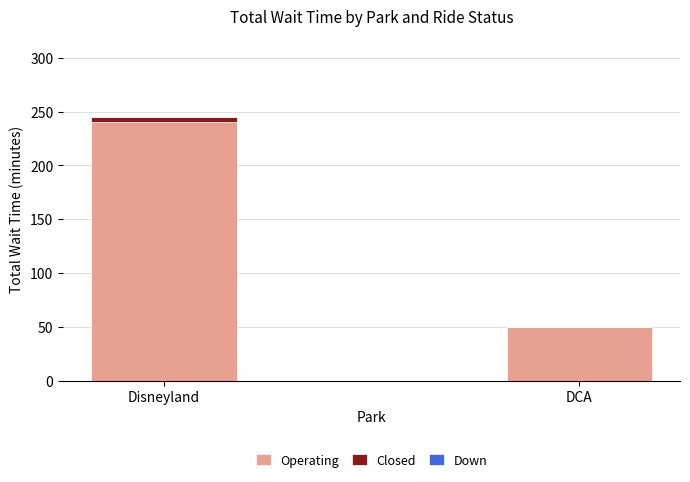

Count the Operating values in the range 50 to 240.

2